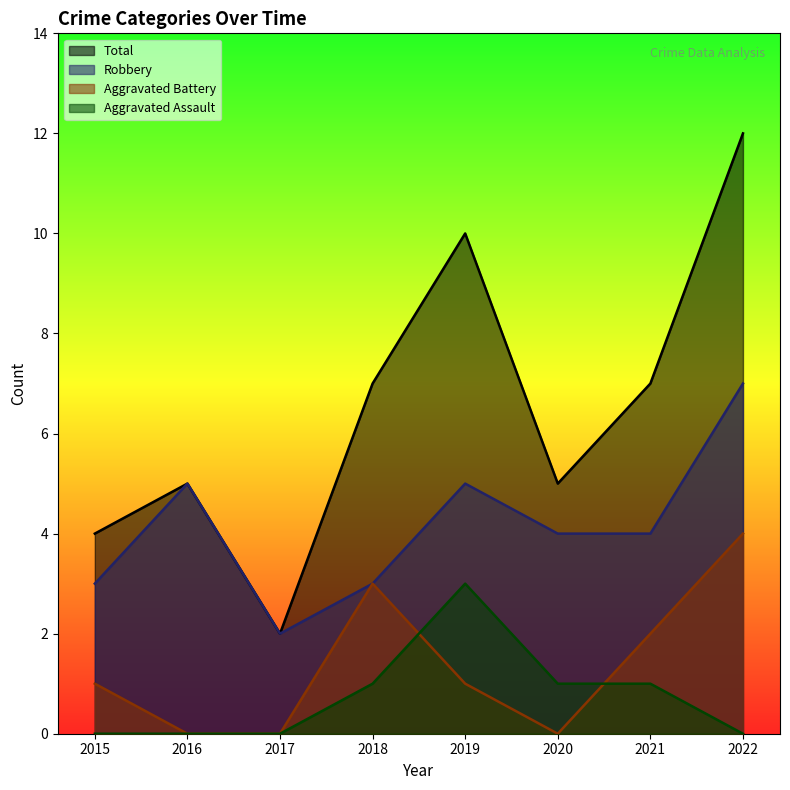

Count the Robbery values in the range 3 to 5.

6